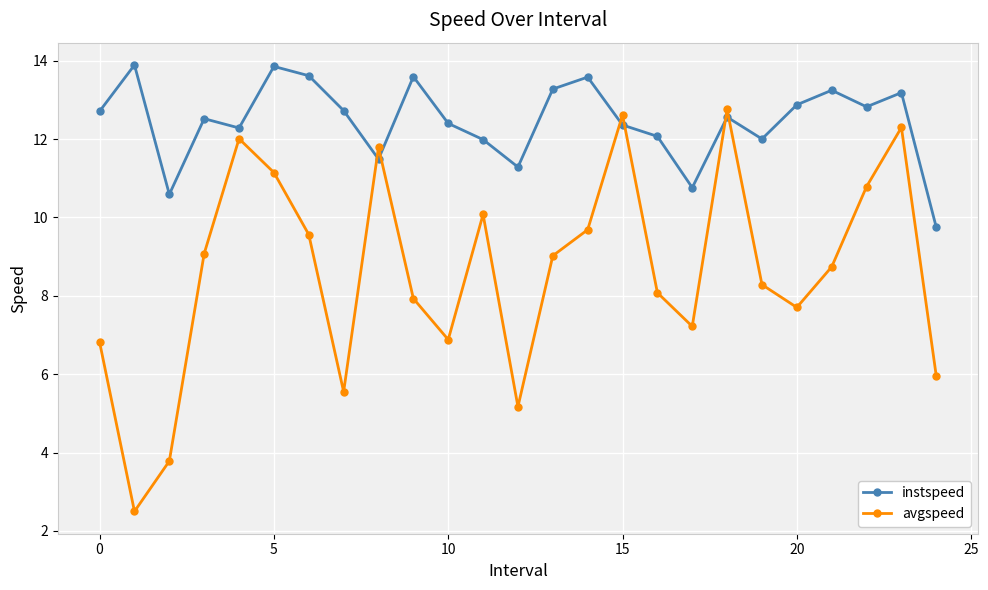

What is the value of the avgspeed point at the 13th from the left?

5.2